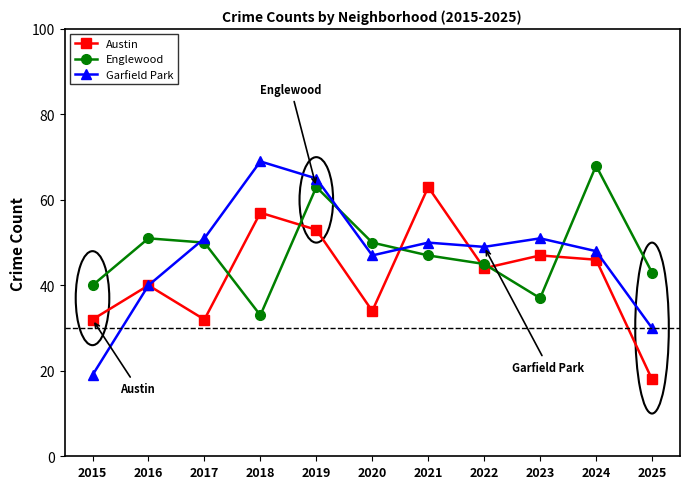

Is it true that Garfield Park equals 66 at 2020?

False